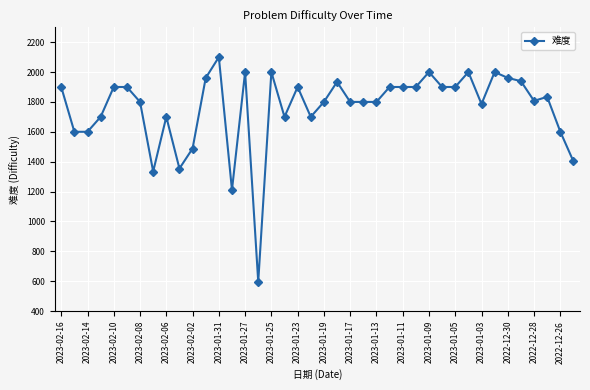

What is the sum of all values?

70407